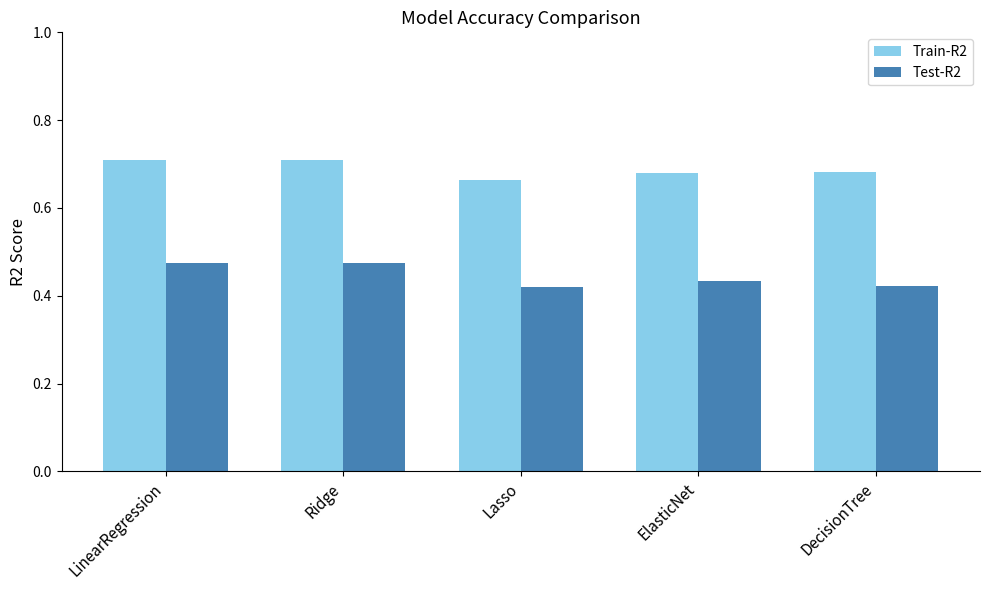

How many Train-R2 values are between 0 and 1?

5